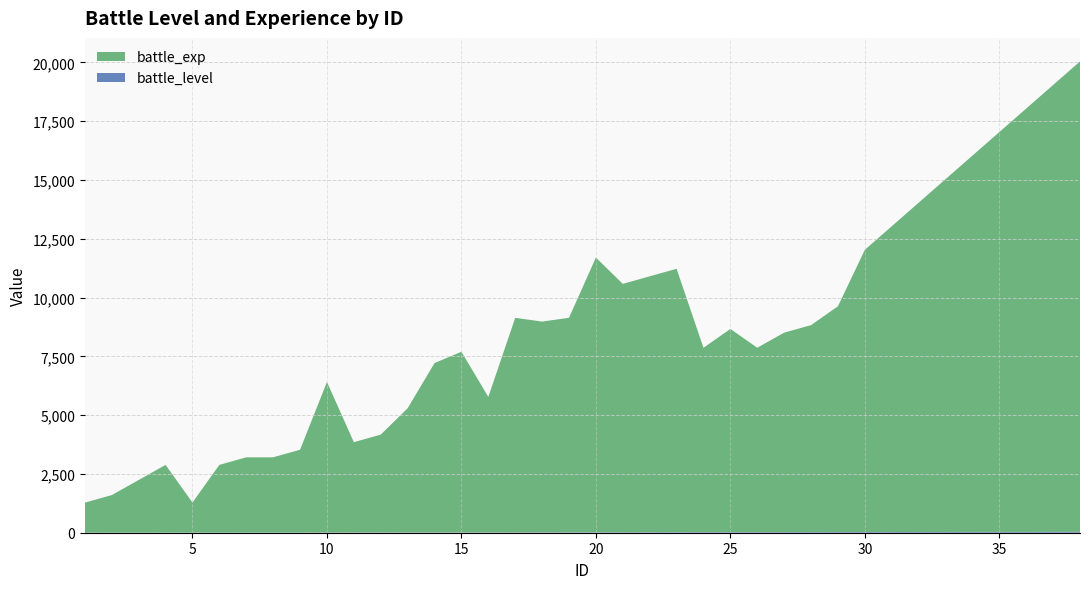

Reading left to right, list all the values displayed in this chart.

battle_level: 0	1	2	3	4	5	6	7	8	9	10	11	12	13	14	15	16	17	18	19	20	21	22	23	24	25	26	27	28	29	30	31	32	33	34	35	36	37
battle_exp: 1280	1600	2240	2880	1280	2880	3200	3200	3520	6400	3840	4160	5280	7200	7680	5760	9120	8960	9120	11680	10560	10880	11200	7840	8640	7840	8480	8800	9600	12000	13000	14000	15000	16000	17000	18000	19000	20000